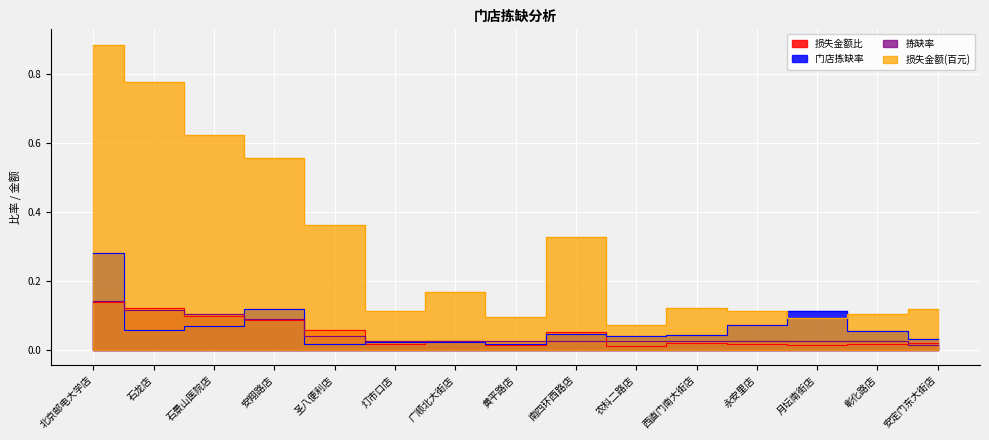

How many lines are shown in the chart?

4